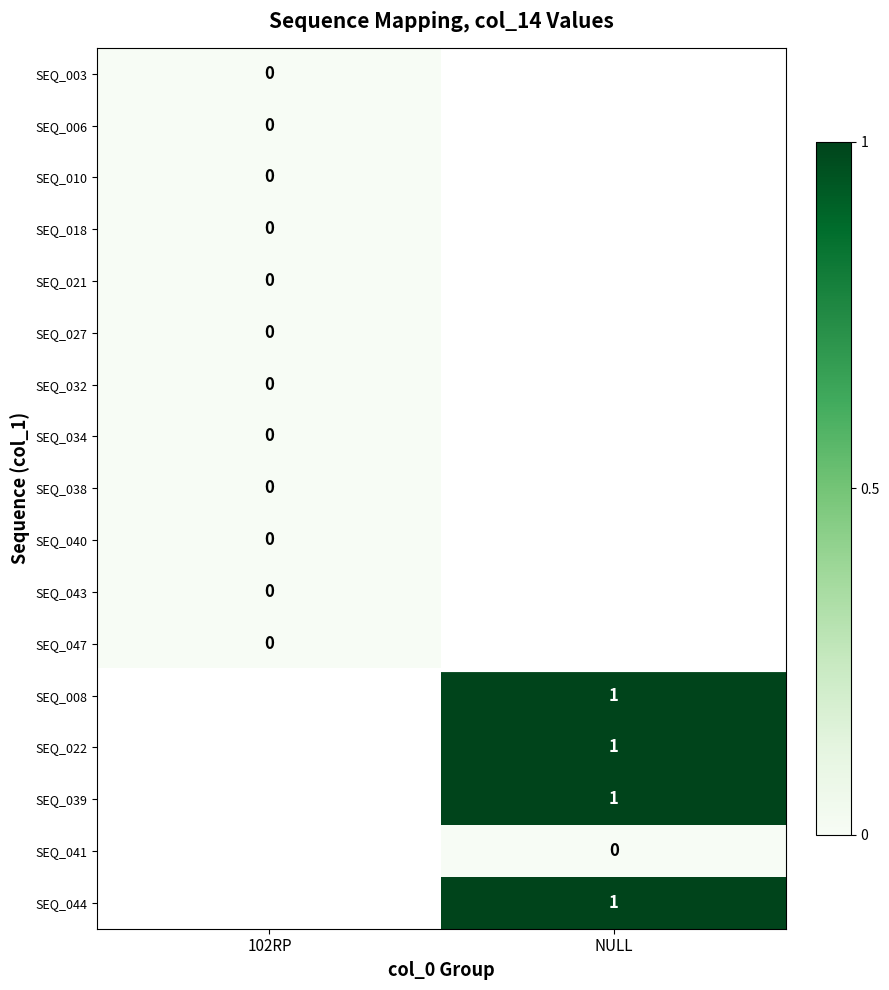

At which label is SEQ_034 closest to 0?

102RP